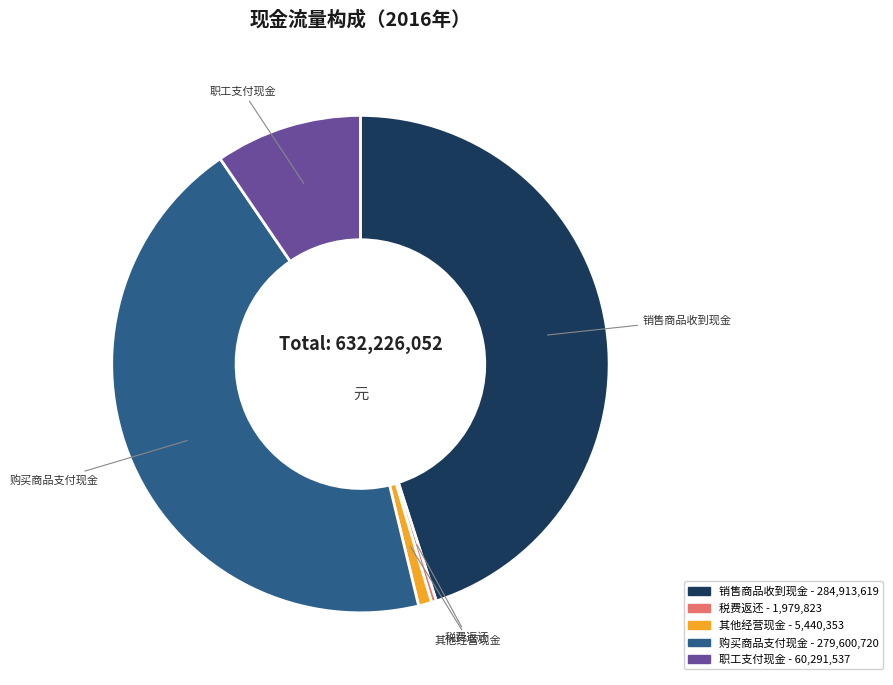

The 税费返还 slice represents 0% of the pie. True or false?

True